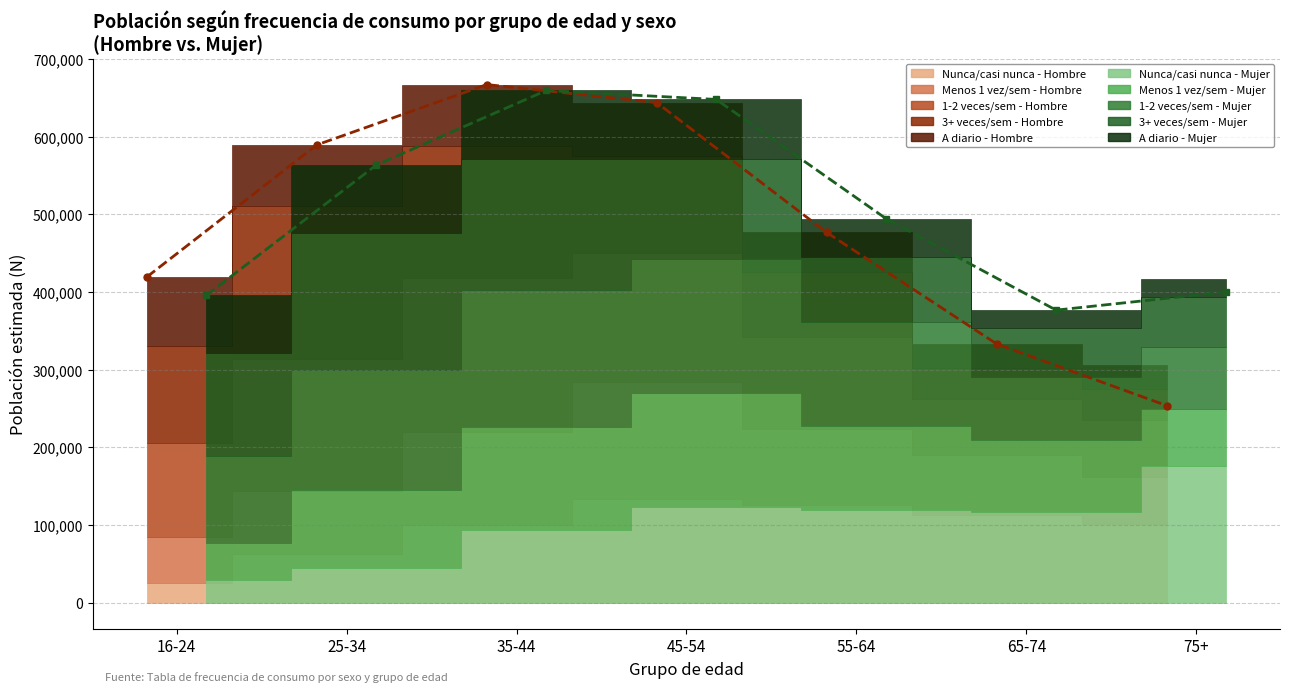

How many times do Total Mujer and Total Hombre cross each other?

1